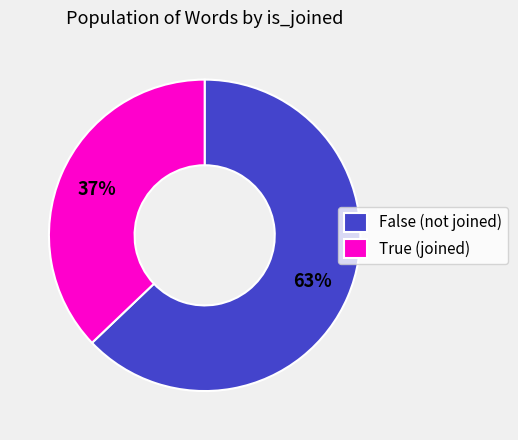

Do False (not joined) and True (joined) together represent more than half of the pie?

Yes